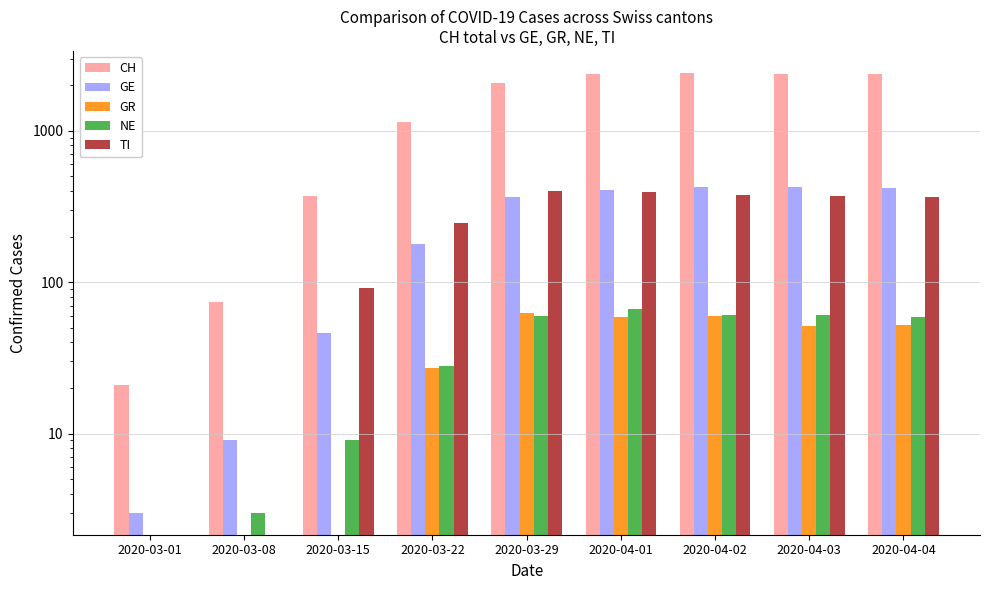

What is the value of the CH bar at the 7th from the left?

2410